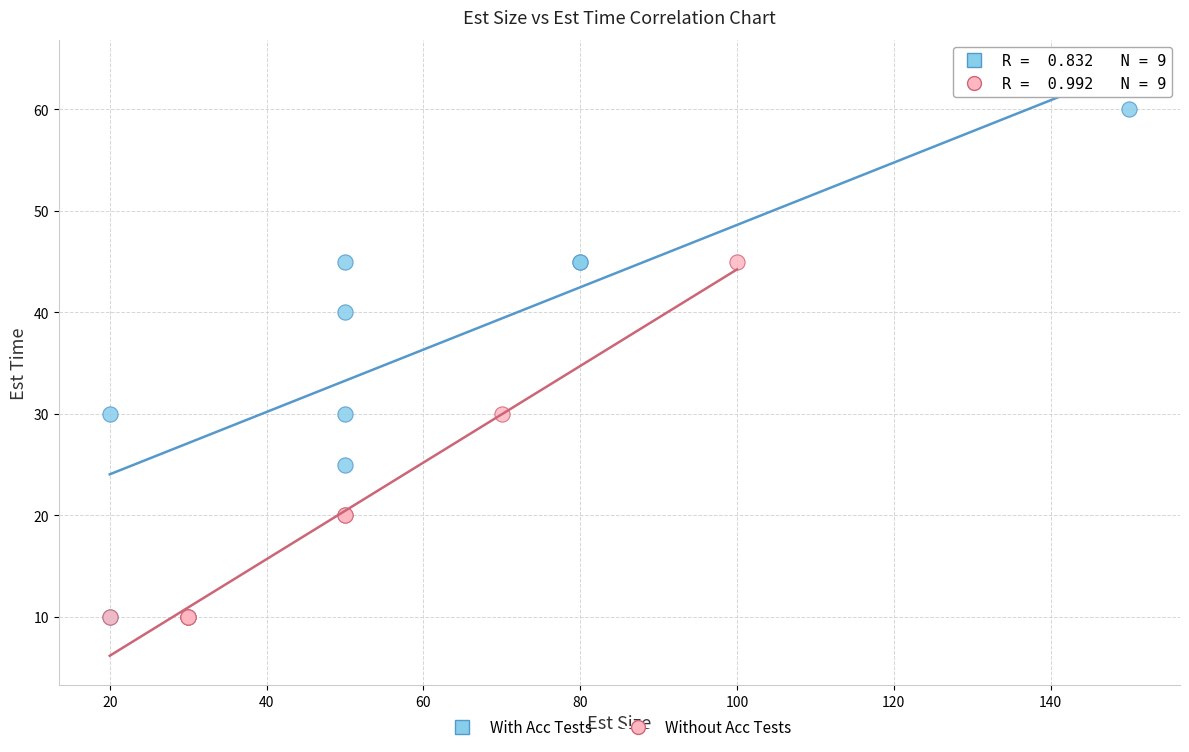

Which series has the largest Y range (max minus min)?

With Acc Tests